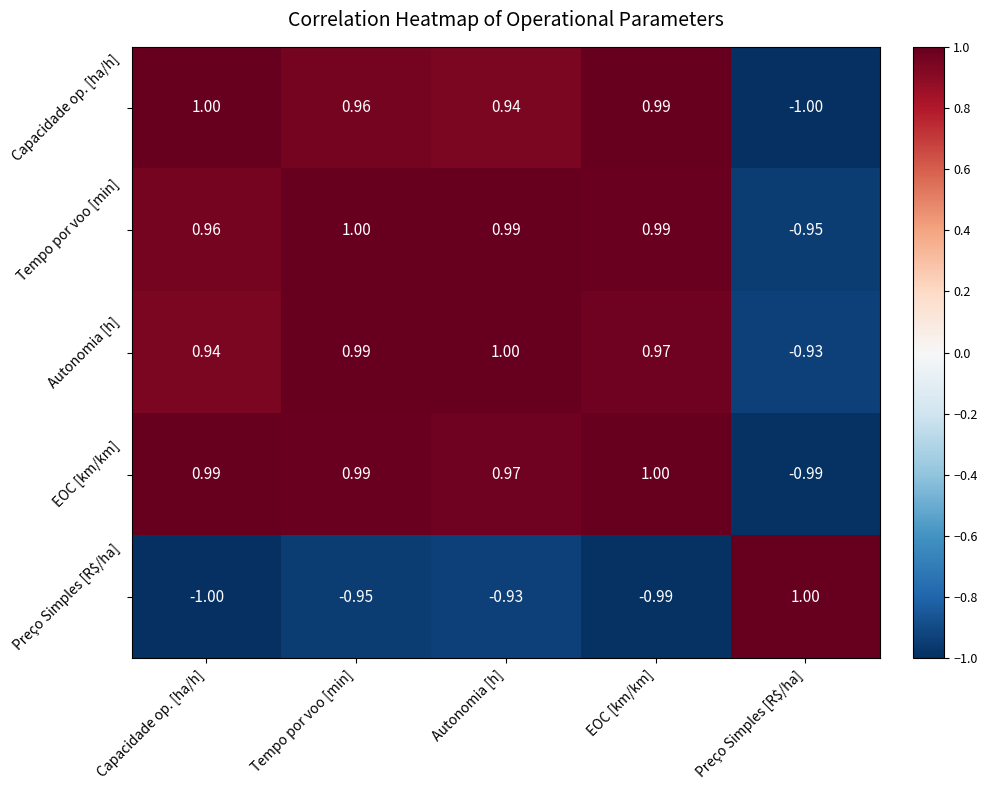

At which category is the sum across all series the highest?

Tempo por voo [min]